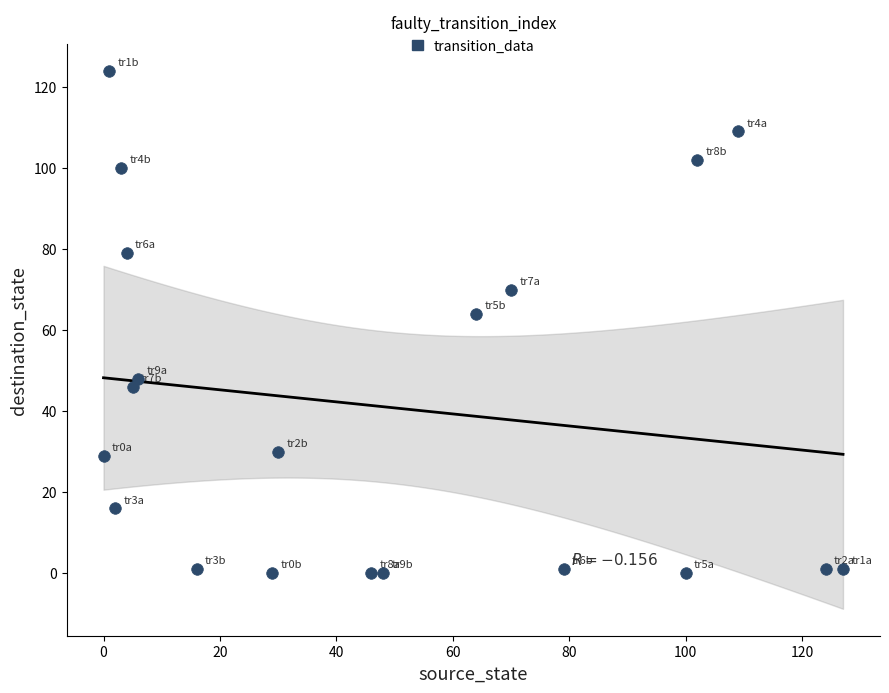

What is the range of Y values (max minus min)?

124